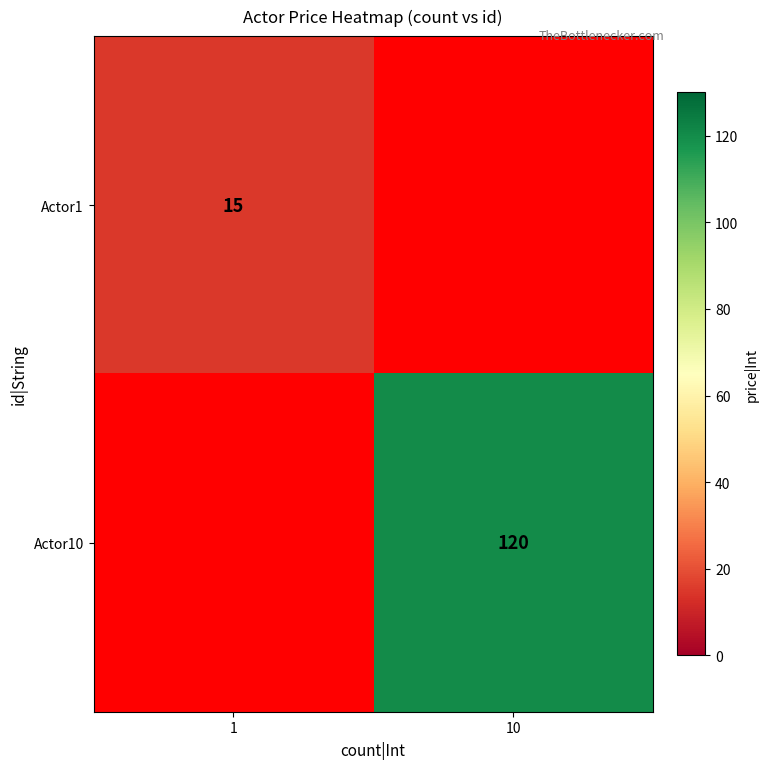

Is it true that Actor10 equals 163 at 10?

False